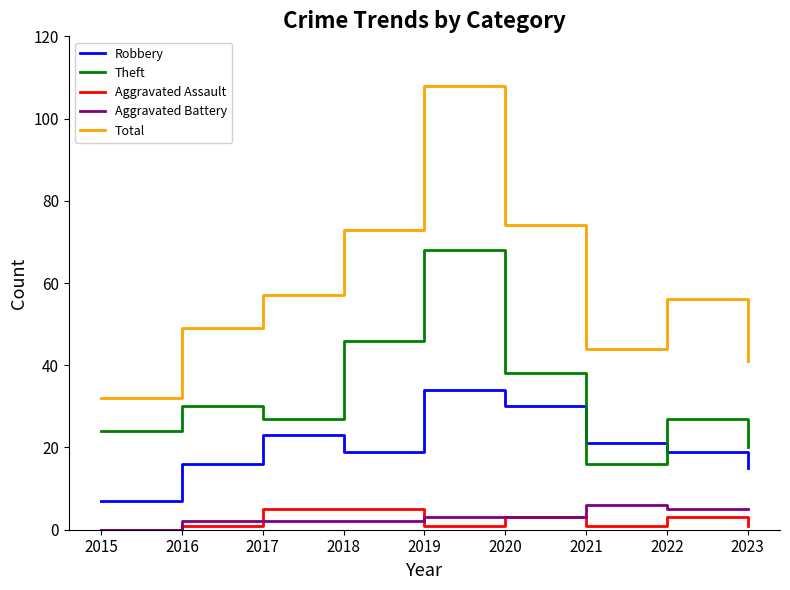

What is the average value of the Aggravated Assault series?

2